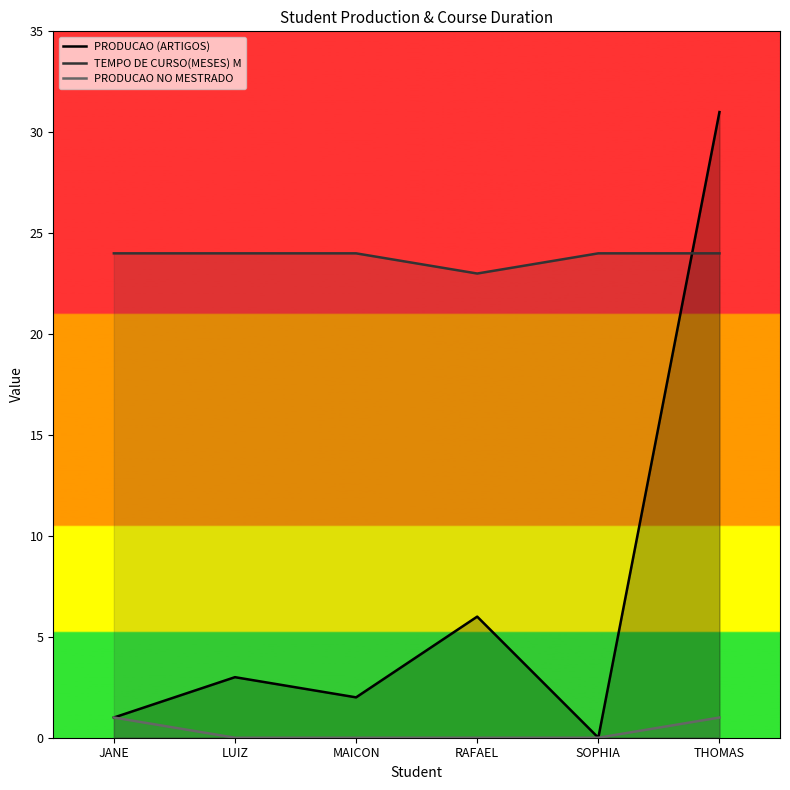

What is the sum of the PRODUCAO NO MESTRADO values at SOPHIA and JANE?

1